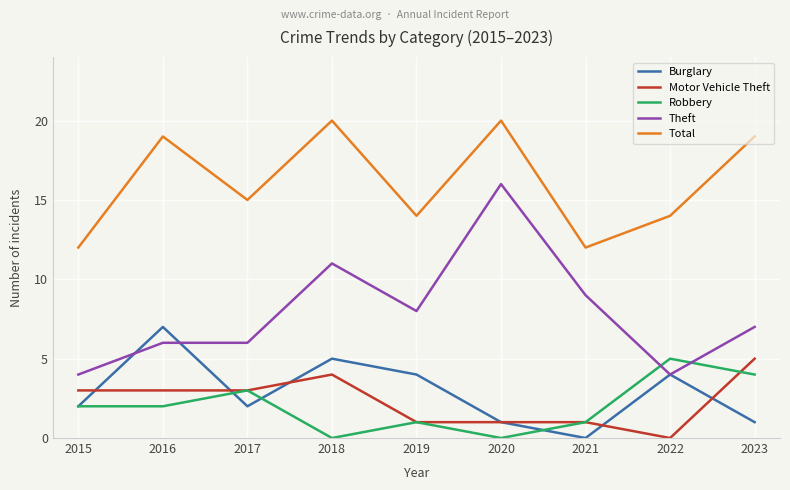

Reading right to left, list all the values displayed in this chart.

Burglary: 2023=1	2022=4	2021=0	2020=1	2019=4	2018=5	2017=2	2016=7	2015=2
Motor Vehicle Theft: 2023=5	2022=0	2021=1	2020=1	2019=1	2018=4	2017=3	2016=3	2015=3
Robbery: 2023=4	2022=5	2021=1	2020=0	2019=1	2018=0	2017=3	2016=2	2015=2
Theft: 2023=7	2022=4	2021=9	2020=16	2019=8	2018=11	2017=6	2016=6	2015=4
Total: 2023=19	2022=14	2021=12	2020=20	2019=14	2018=20	2017=15	2016=19	2015=12